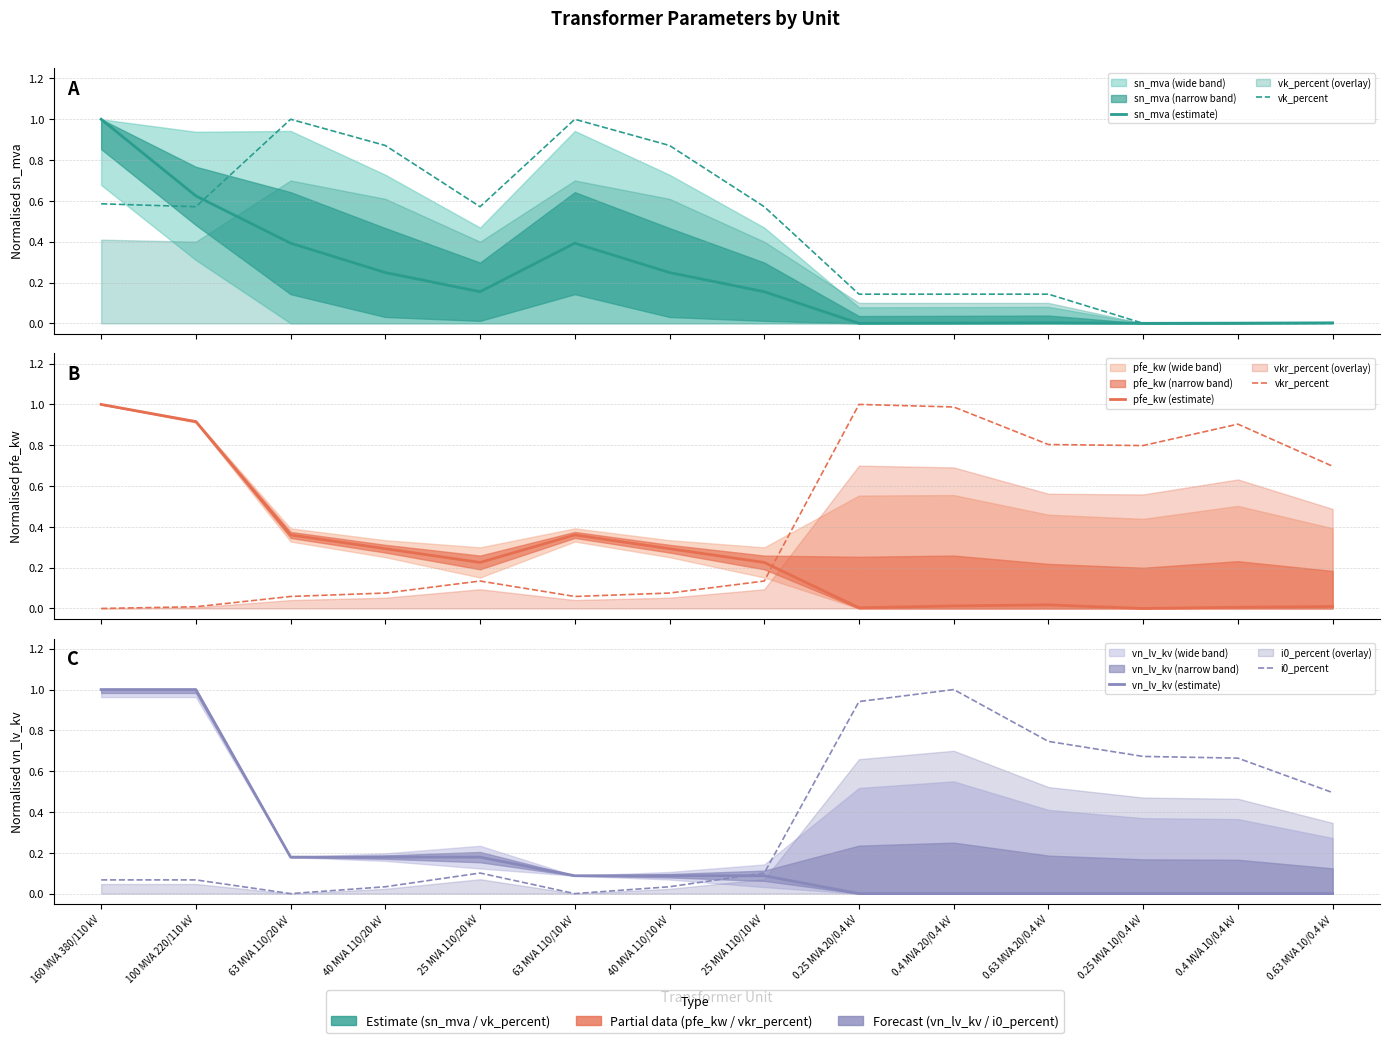

How many intersections are there between pfe_kw (estimate) and i0_percent?

1